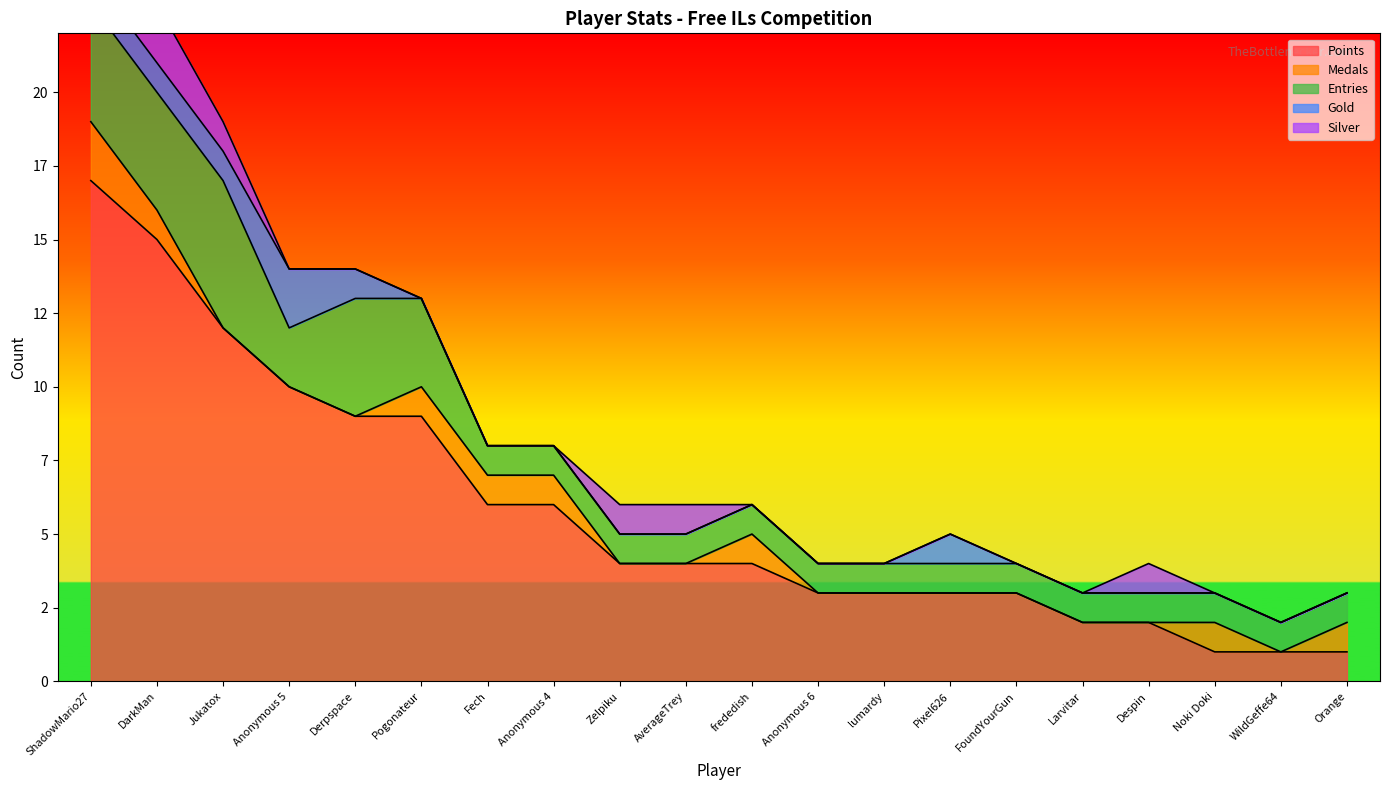

How many values in the Medals series exceed 0?

8